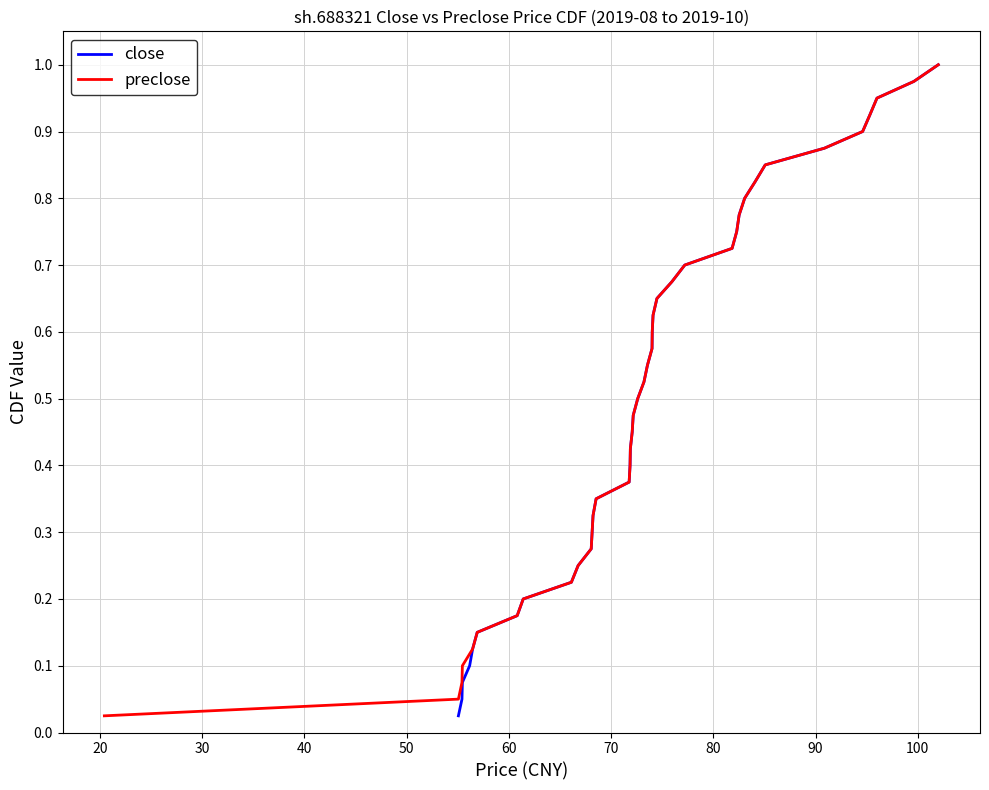

Reading left to right, transcribe all the data shown in this chart.

close: 0.0	0.1	0.1	0.1	0.1	0.1	0.2	0.2	0.2	0.2	0.3	0.3	0.3	0.3	0.4	0.4	0.4	0.5	0.5	0.5	0.5	0.6	0.6	0.6	0.6	0.7	0.7	0.7	0.7	0.8	0.8	0.8	0.8	0.8	0.9	0.9	0.9	0.9	1.0	1.0
preclose: 0.0	0.1	0.1	0.1	0.1	0.1	0.2	0.2	0.2	0.2	0.3	0.3	0.3	0.3	0.4	0.4	0.4	0.5	0.5	0.5	0.5	0.6	0.6	0.6	0.6	0.7	0.7	0.7	0.7	0.8	0.8	0.8	0.8	0.8	0.9	0.9	0.9	0.9	1.0	1.0